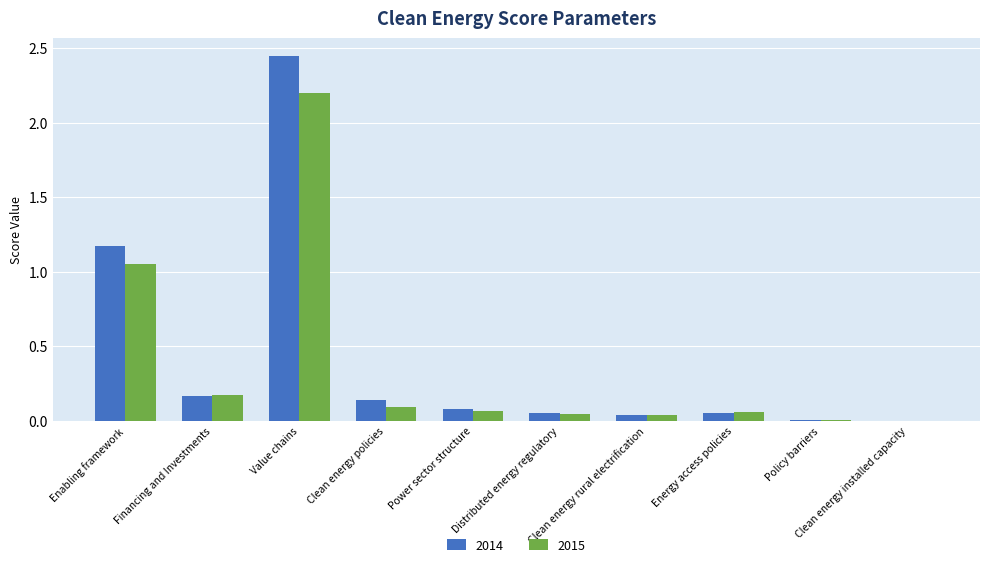

Are the bars grouped side by side (vs. stacked)?

Yes